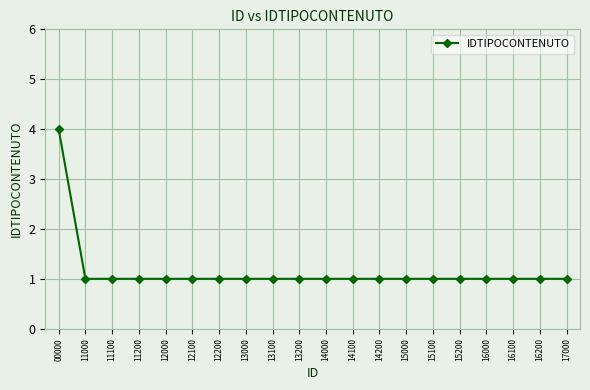

What is the value of the 14th point from the left?

1